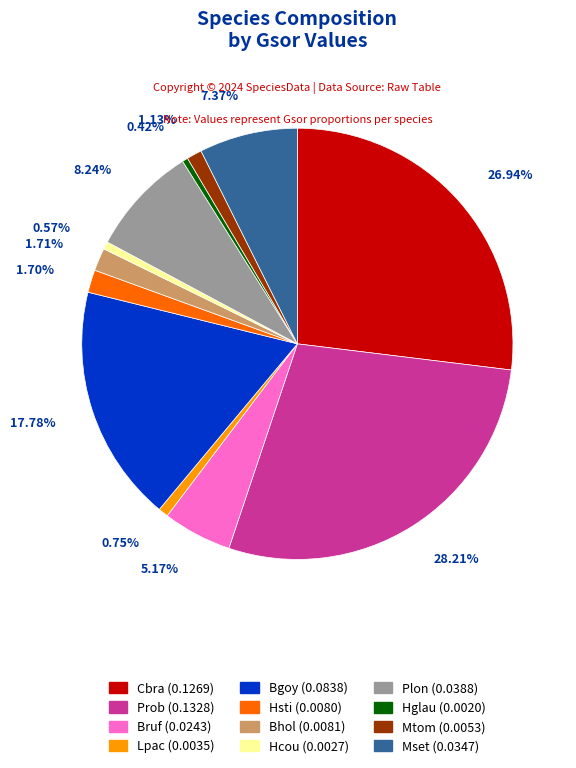

How much of the chart is everything except Mtom?

98.9%